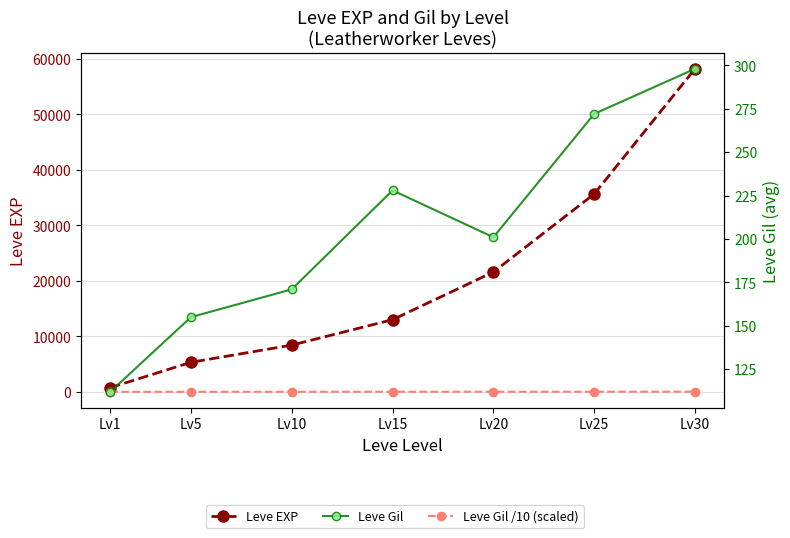

Which series changed the most between Lv5 and Lv20?

Leve EXP